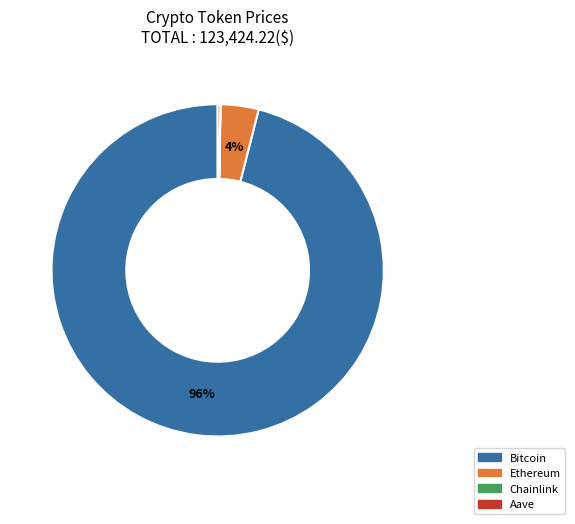

To the nearest percent, what is the average slice percentage?

25%